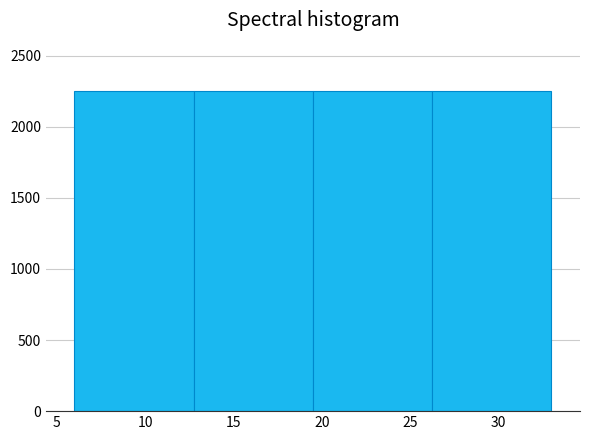

What is the height of the bar covering 12.75 to 19.50 on the x-axis? Neither the bar edges nor the heights are printed on the chart, so give them approximately, as read against the axes.

2250